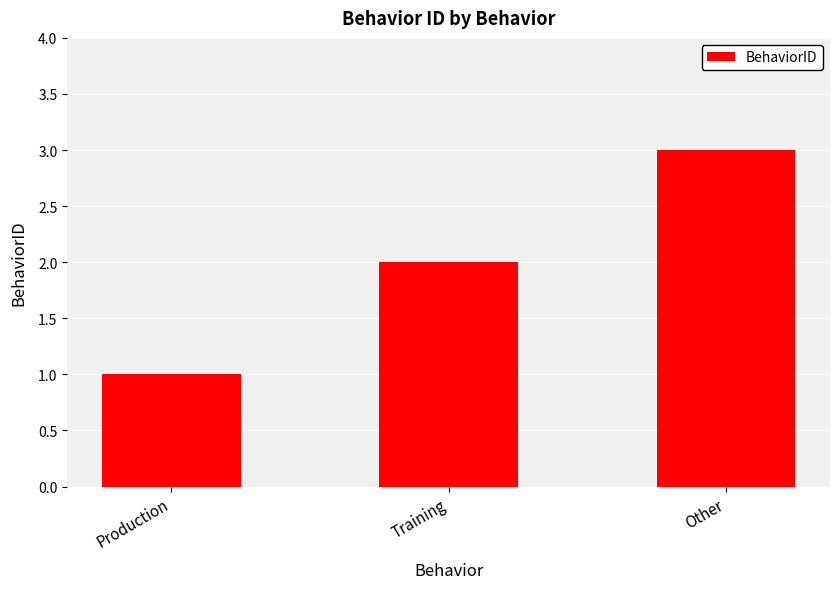

Approximately how many times larger is the value at Training compared to Production?

2.0